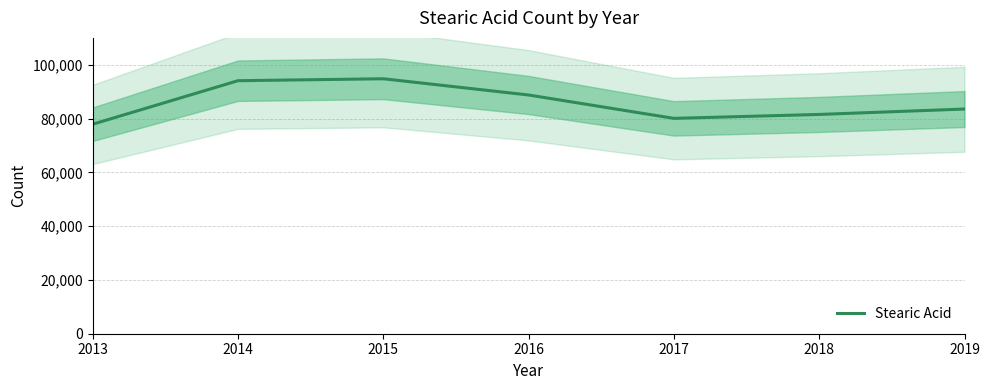

Rank the categories by value from highest to lowest.

2015, 2014, 2016, 2019, 2018, 2017, 2013